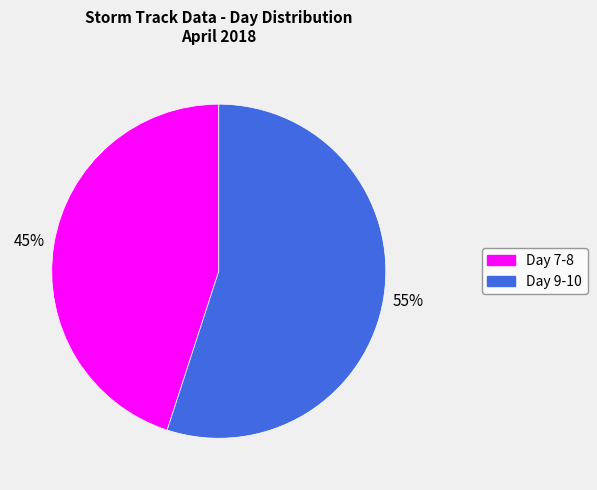

How many segments does this pie chart have?

2